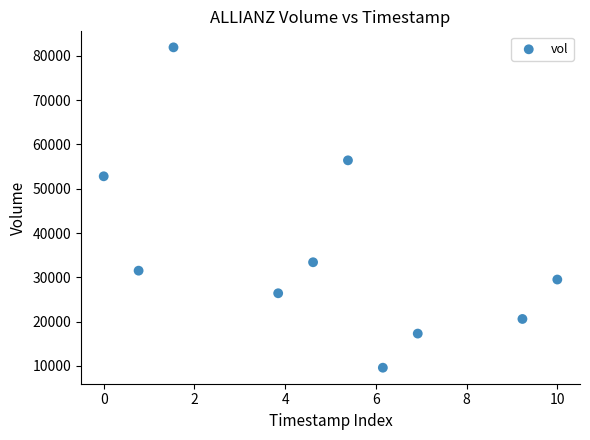

What is the average Y value?

35940